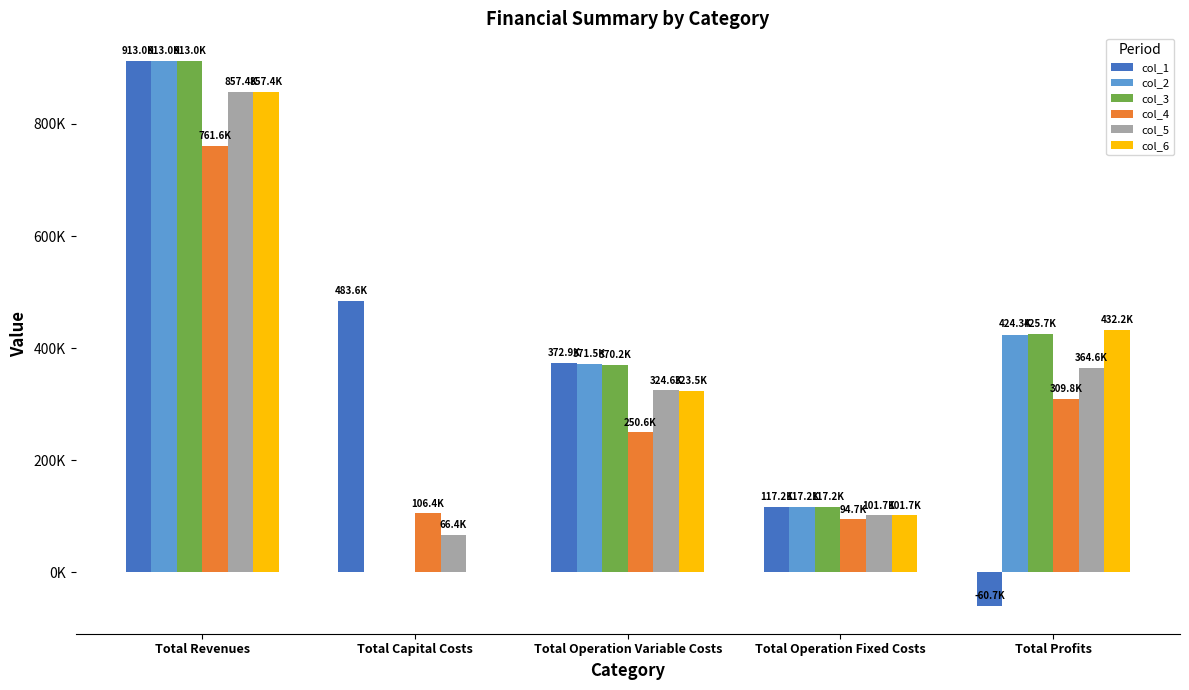

What is the label of the 2nd bar from the left?

Total Capital Costs